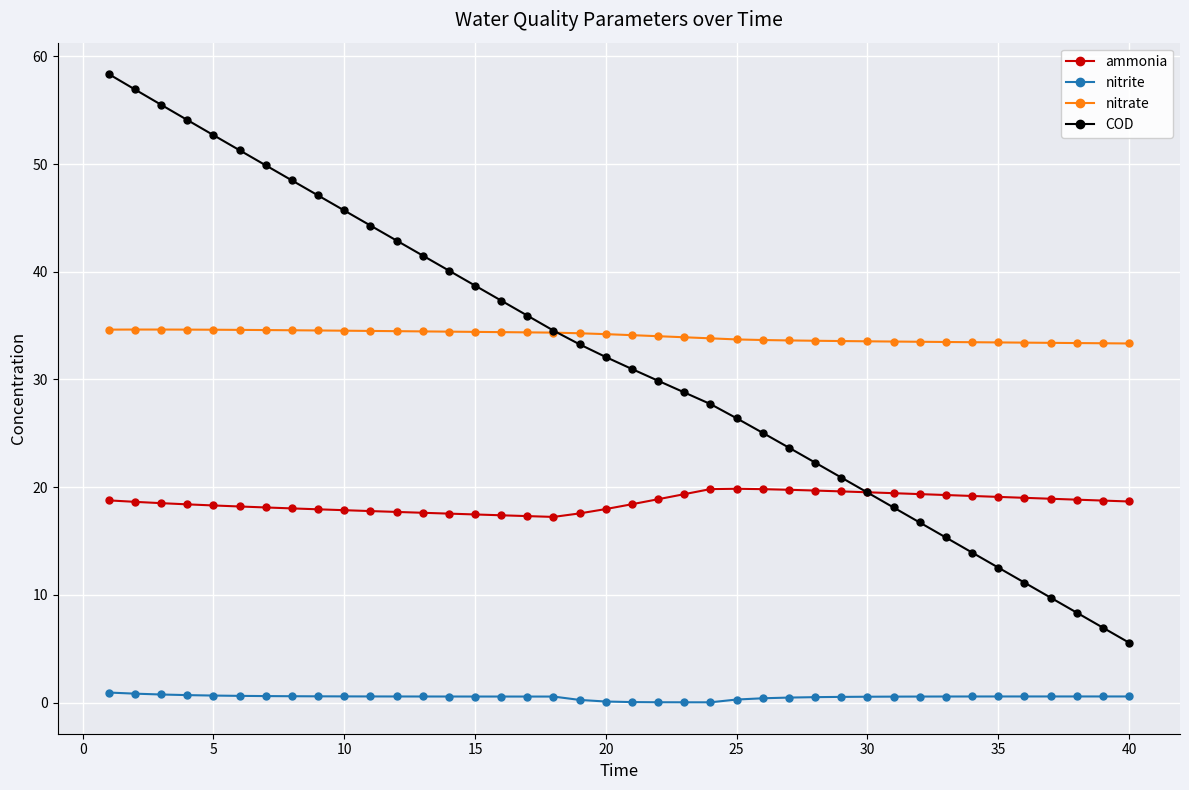

True or false: COD has more than 0 points higher than both neighbors.

False